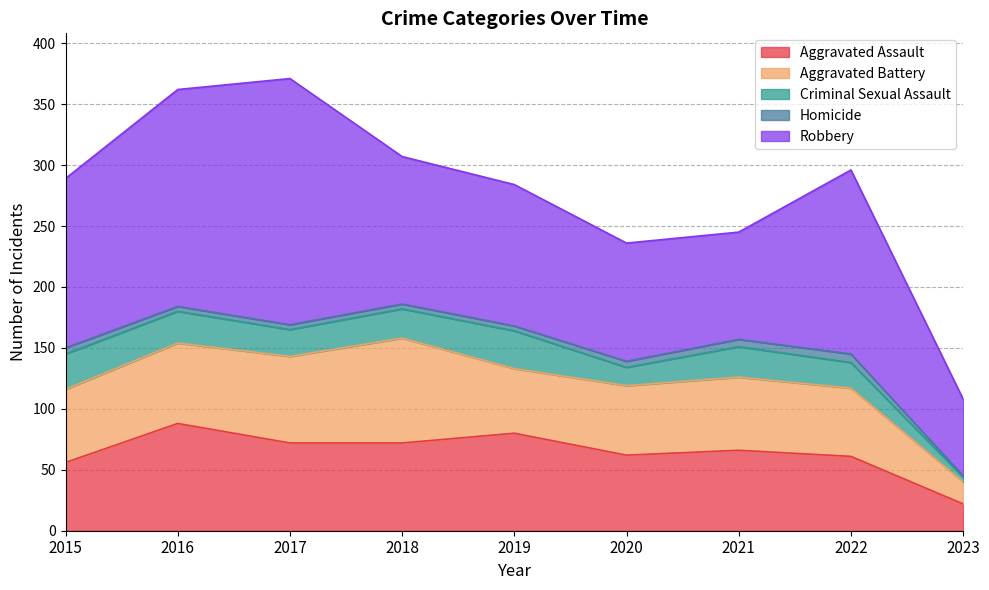

Reading right to left, list all the values displayed in this chart.

Aggravated Assault: 22	61	66	62	80	72	72	88	56
Aggravated Battery: 18	56	60	57	53	86	71	66	60
Criminal Sexual Assault: 4	21	25	15	31	24	22	26	29
Homicide: 1	7	6	5	4	4	4	4	5
Robbery: 63	151	88	97	116	121	202	178	139